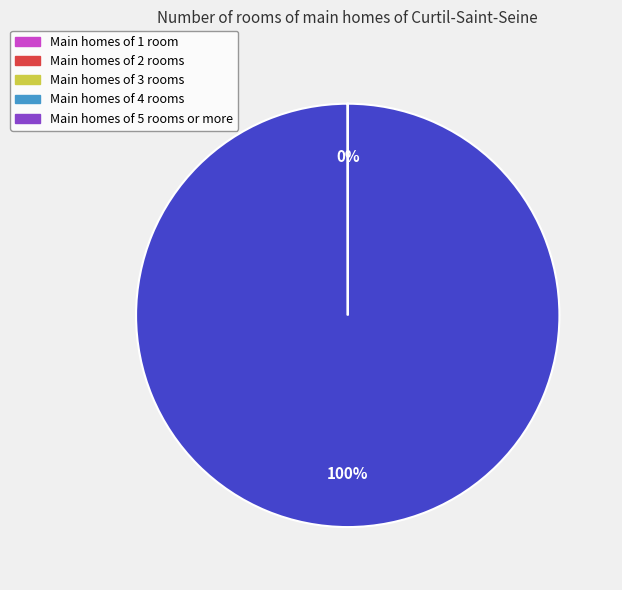

To the nearest percent, what is the difference between the largest and smallest slice percentages?

100%